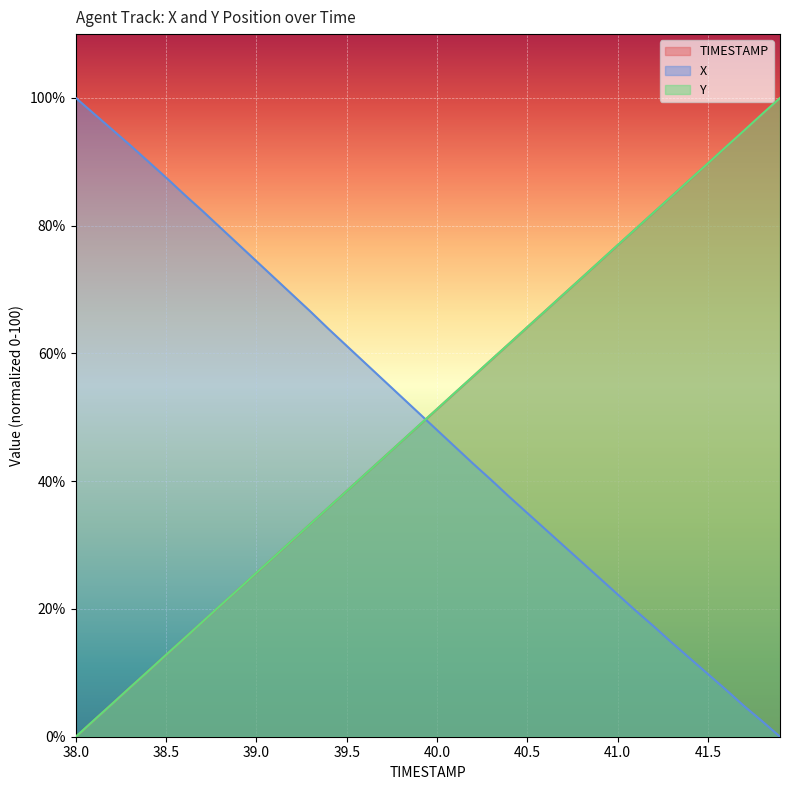

How many lines are shown in the chart?

3